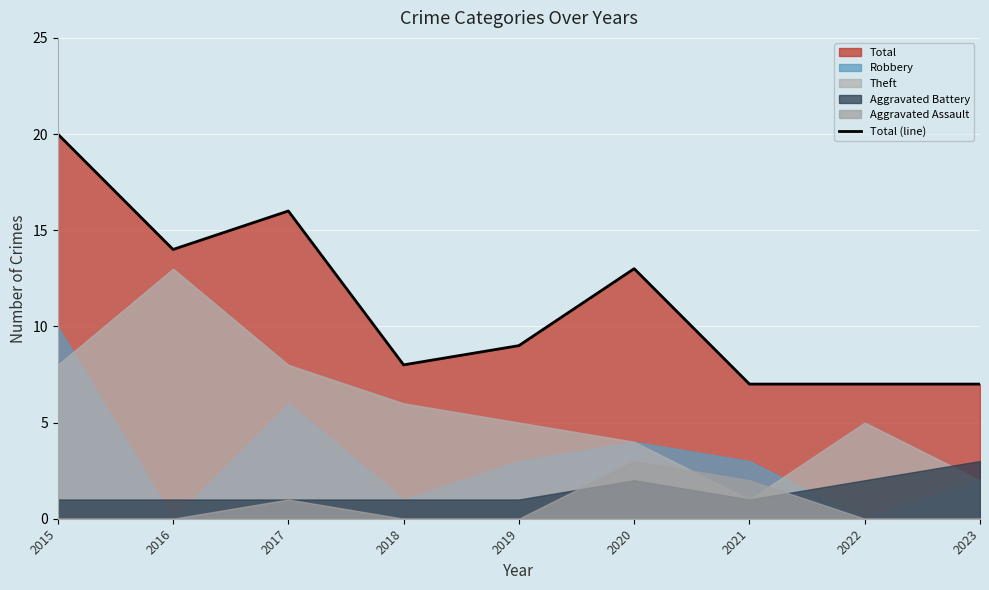

List the labels in order of value, largest first.

2015, 2017, 2016, 2020, 2019, 2018, 2021, 2022, 2023